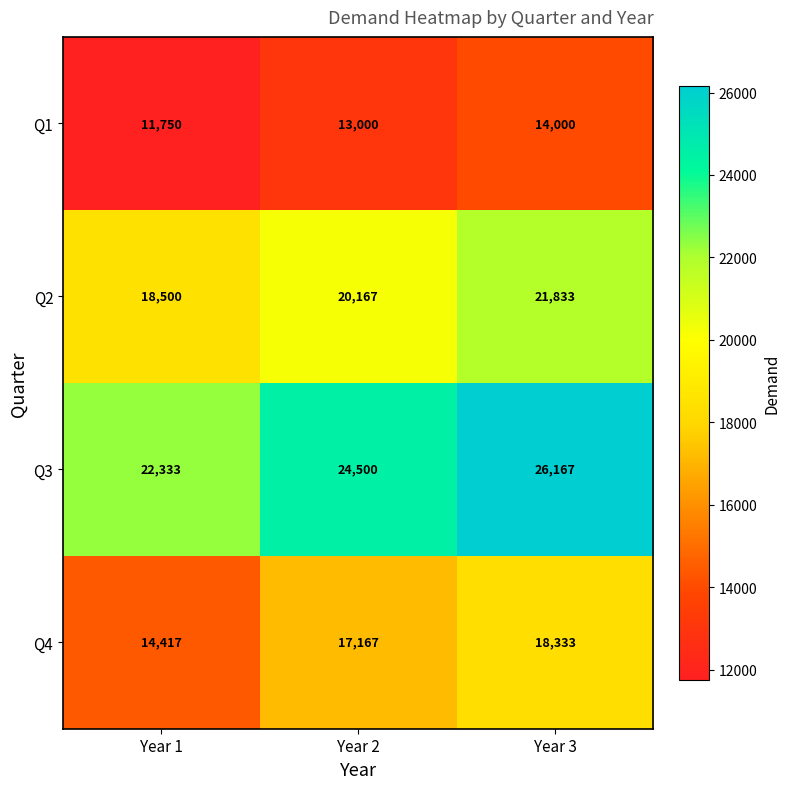

At how many categories does at least one series exceed 22808?

2